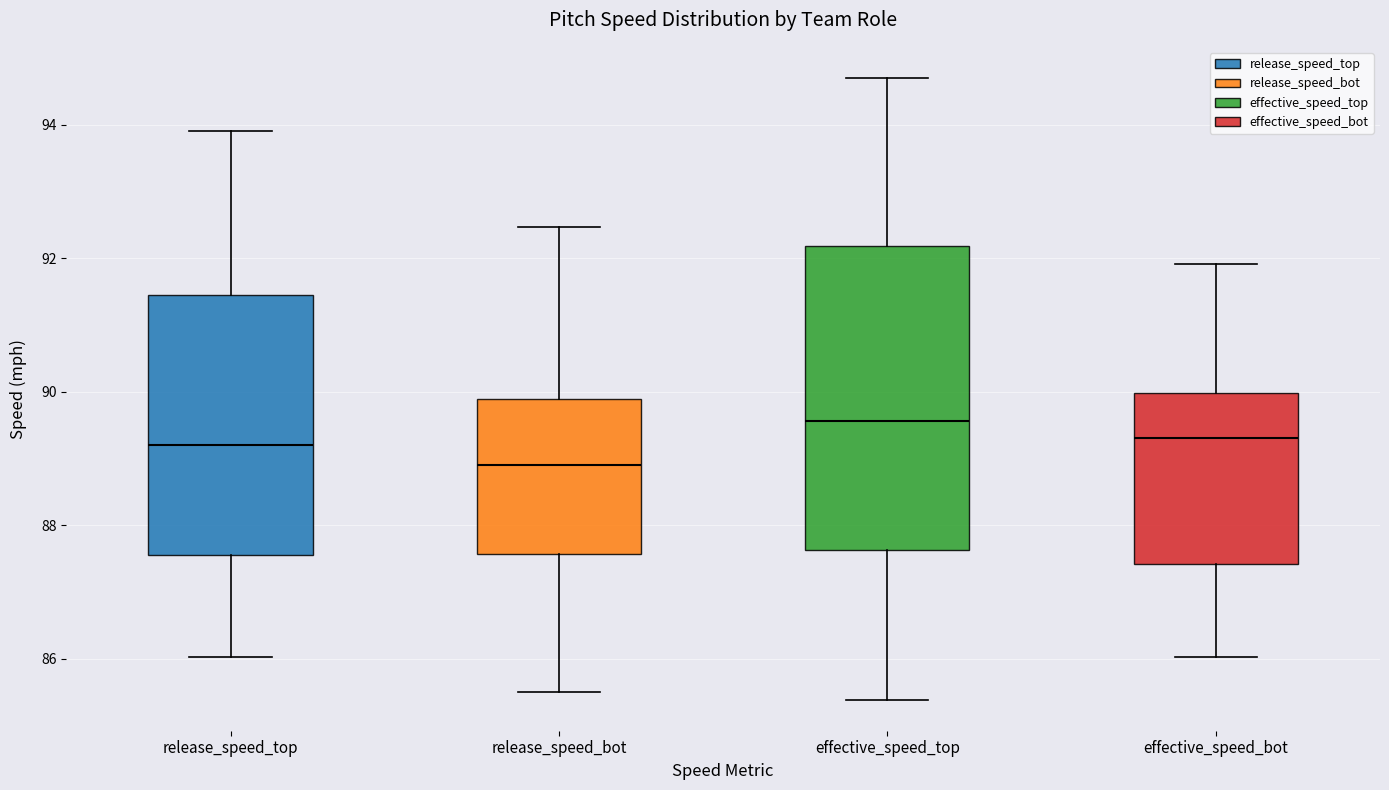

Reading left to right, read every box against the y-axis: the position of its median line, the range the box covers, and the ends of its whiskers. The values are not printed on the chart, so give them approximately, as read against the axis.

release_speed_top: median 89.2, box 87.6 to 91.4, whiskers 86.0 to 94.0
release_speed_bot: median 88.8, box 87.6 to 89.8, whiskers 85.6 to 92.4
effective_speed_top: median 89.6, box 87.6 to 92.2, whiskers 85.4 to 94.8
effective_speed_bot: median 89.4, box 87.4 to 90.0, whiskers 86.0 to 92.0